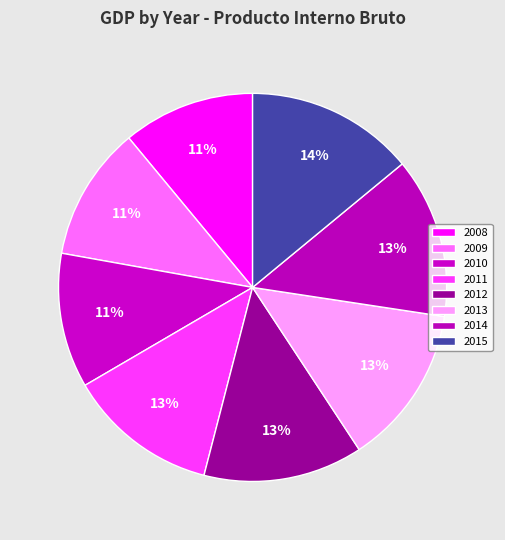

To the nearest percent, what percentage of the pie is 2013?

13%